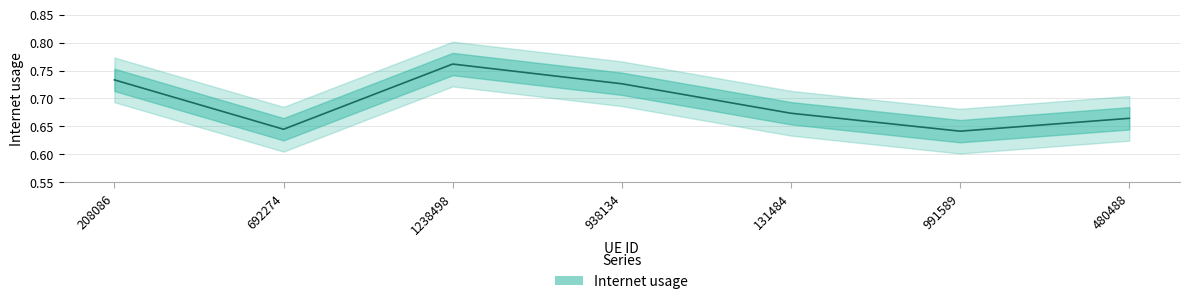

List the labels in order of value, smallest first.

991589, 692274, 480488, 131484, 938134, 208086, 1238498